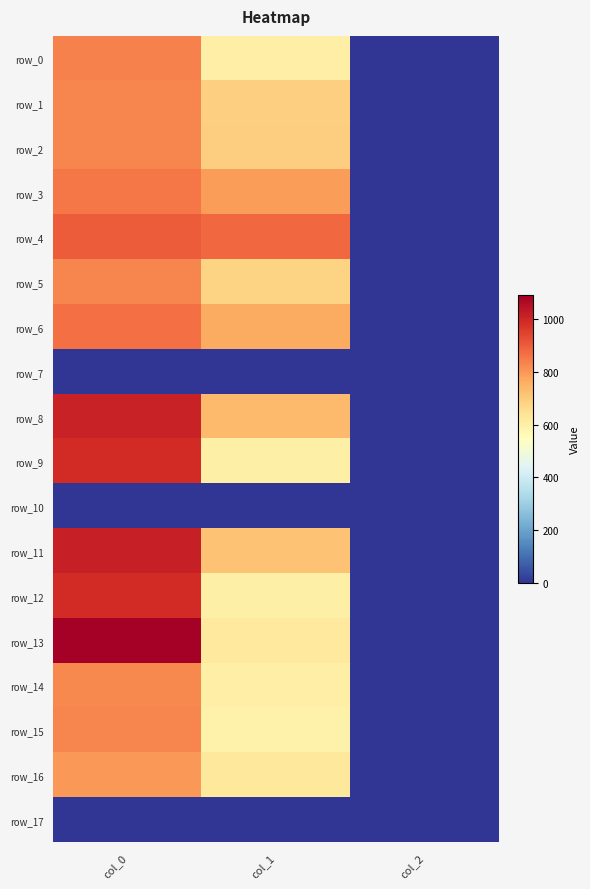

Rank the series at col_1 from highest to lowest value.

row_4, row_3, row_6, row_8, row_11, row_2, row_1, row_5, row_16, row_13, row_0, row_14, row_9, row_12, row_15, row_7, row_10, row_17